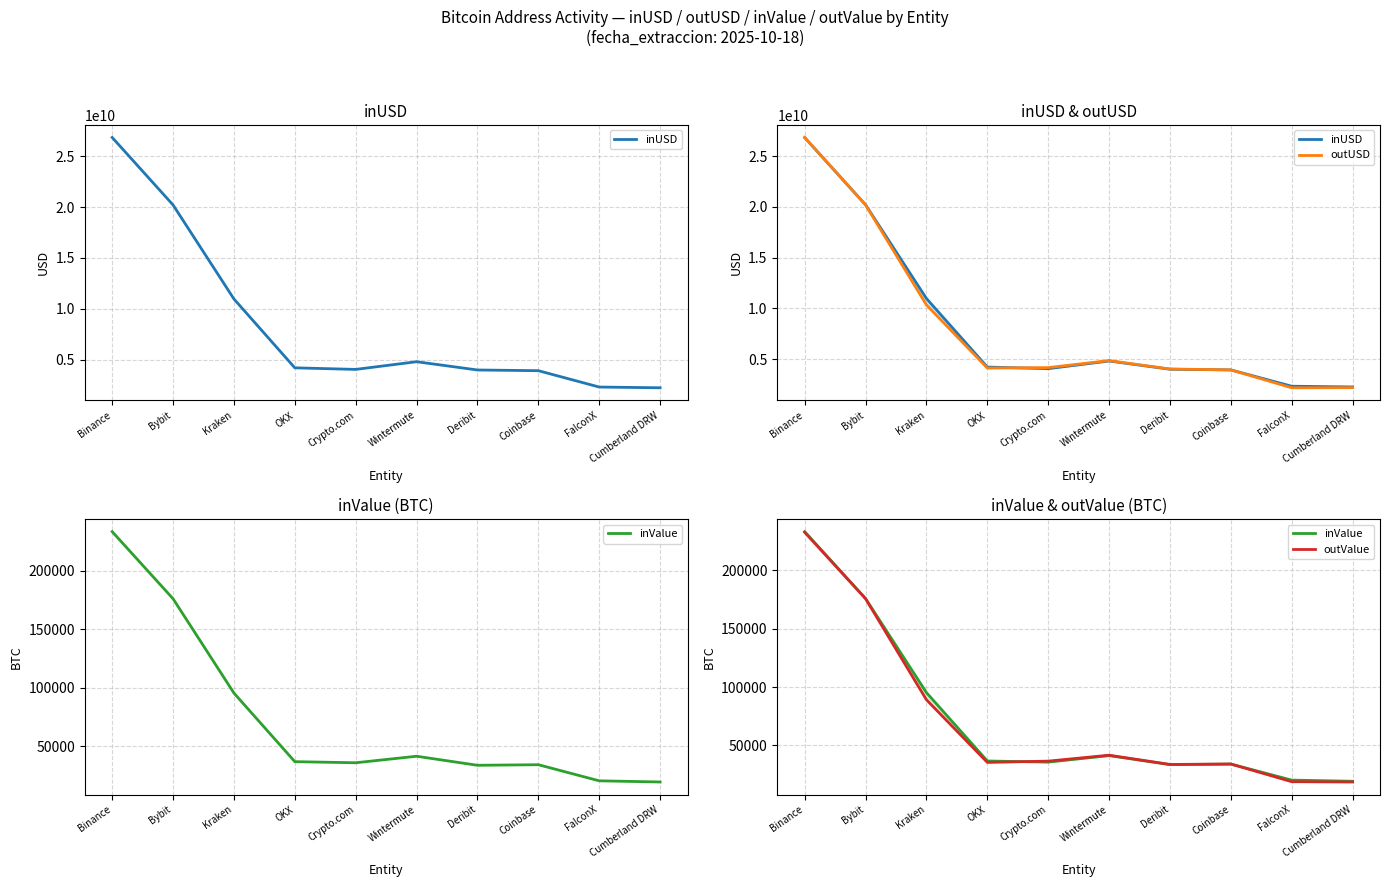

What is the maximum value shown in the chart?

26850234183.3